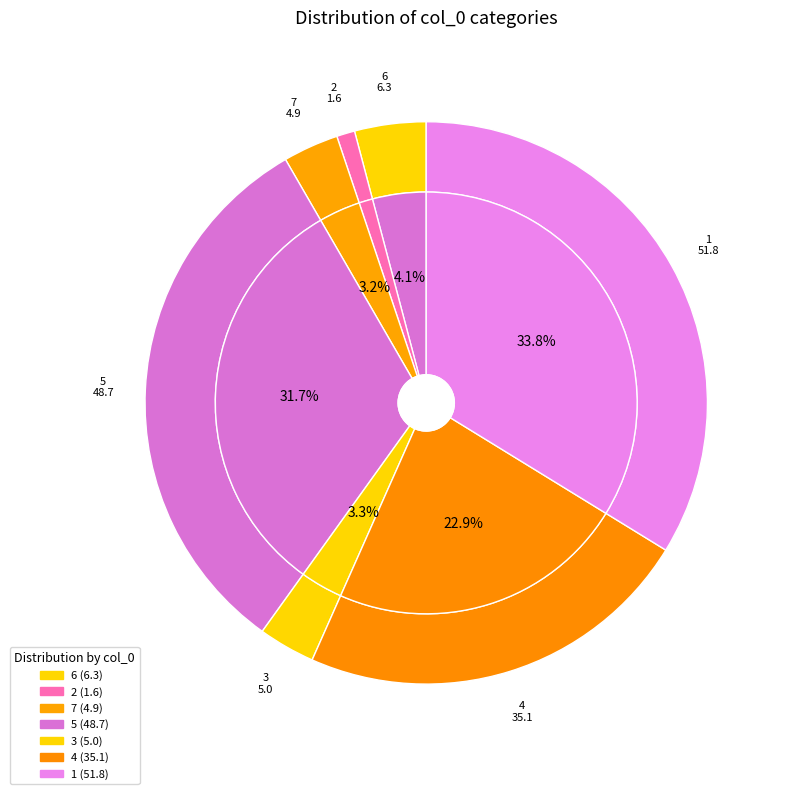

Does 3 represent more than half of the total?

No